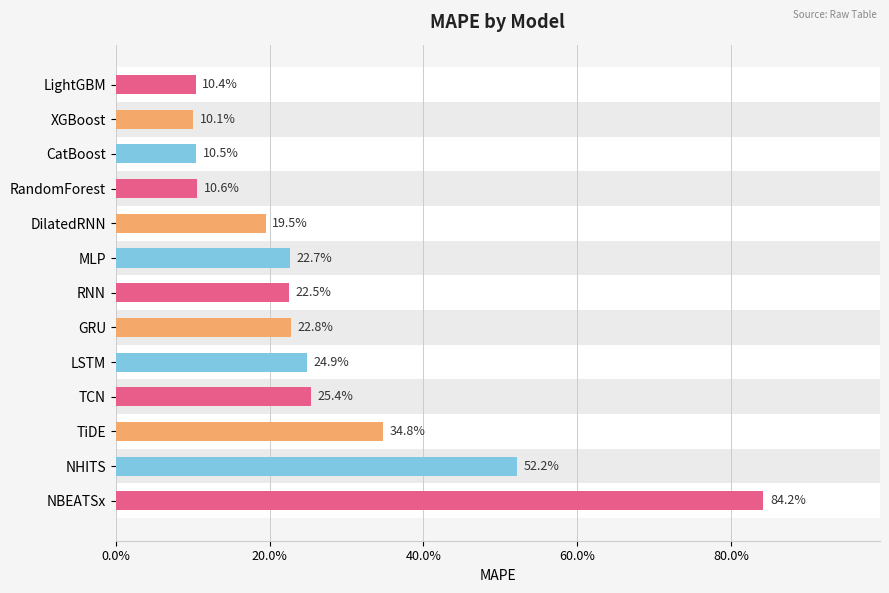

Are the bars horizontal?

Yes